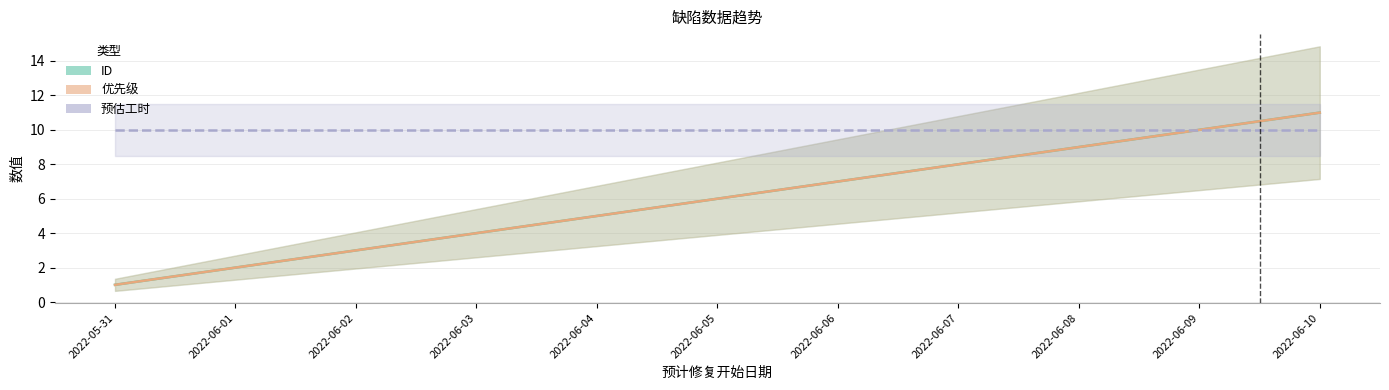

What is the average value of the ID series?

6